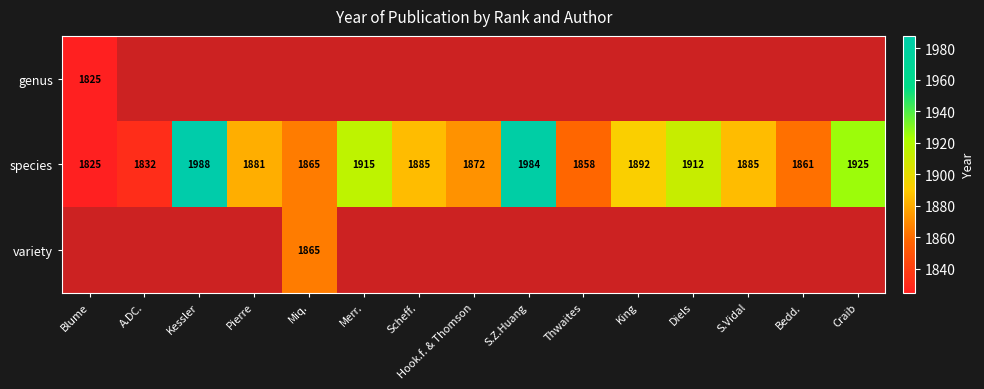

What is the difference between the species values at Pierre and S.Vidal?

4